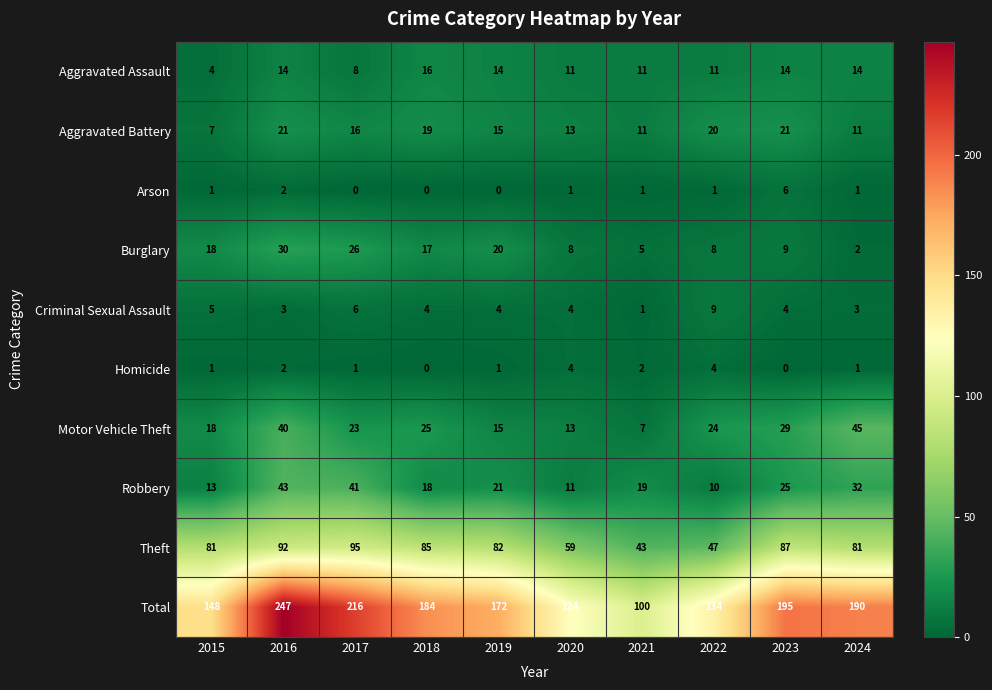

What is the total value across all series at 2018?

368